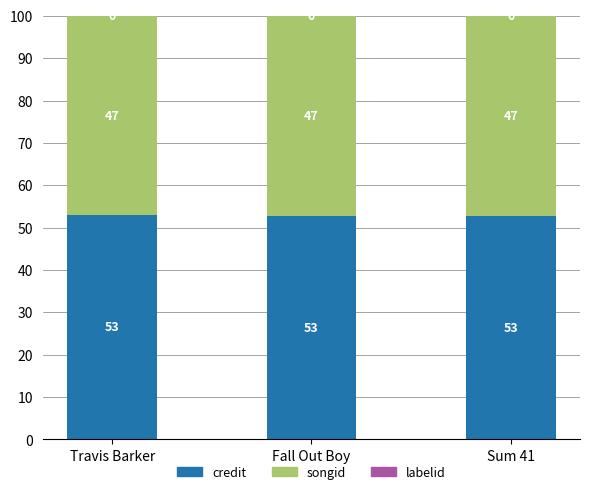

The value of credit at Sum 41 is 52.8. True or false?

True